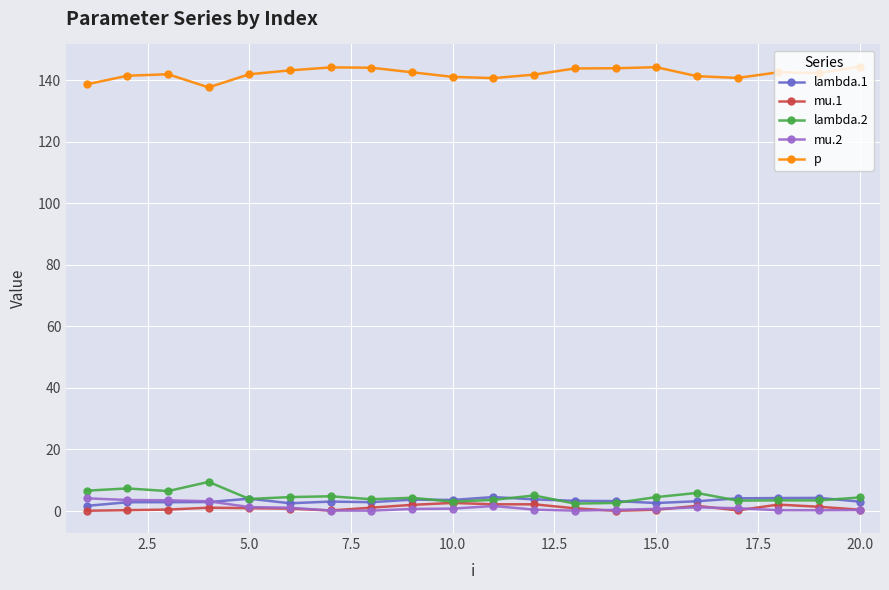

At how many categories does at least one series exceed 107?

20